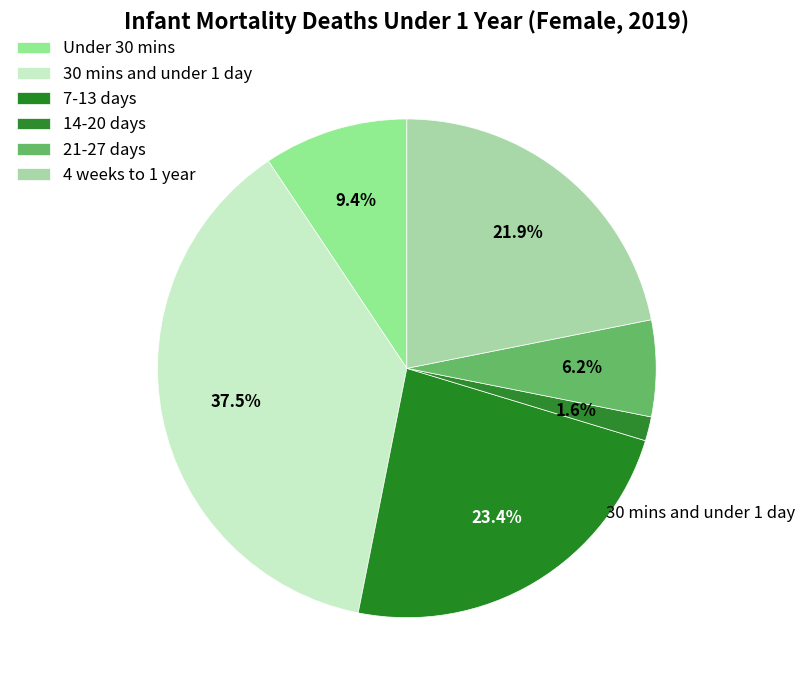

How many slices are in this pie chart?

6